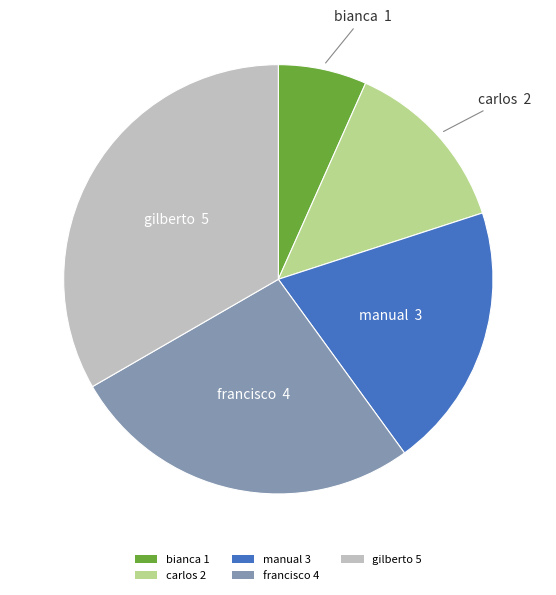

How many slices are in this pie chart?

5